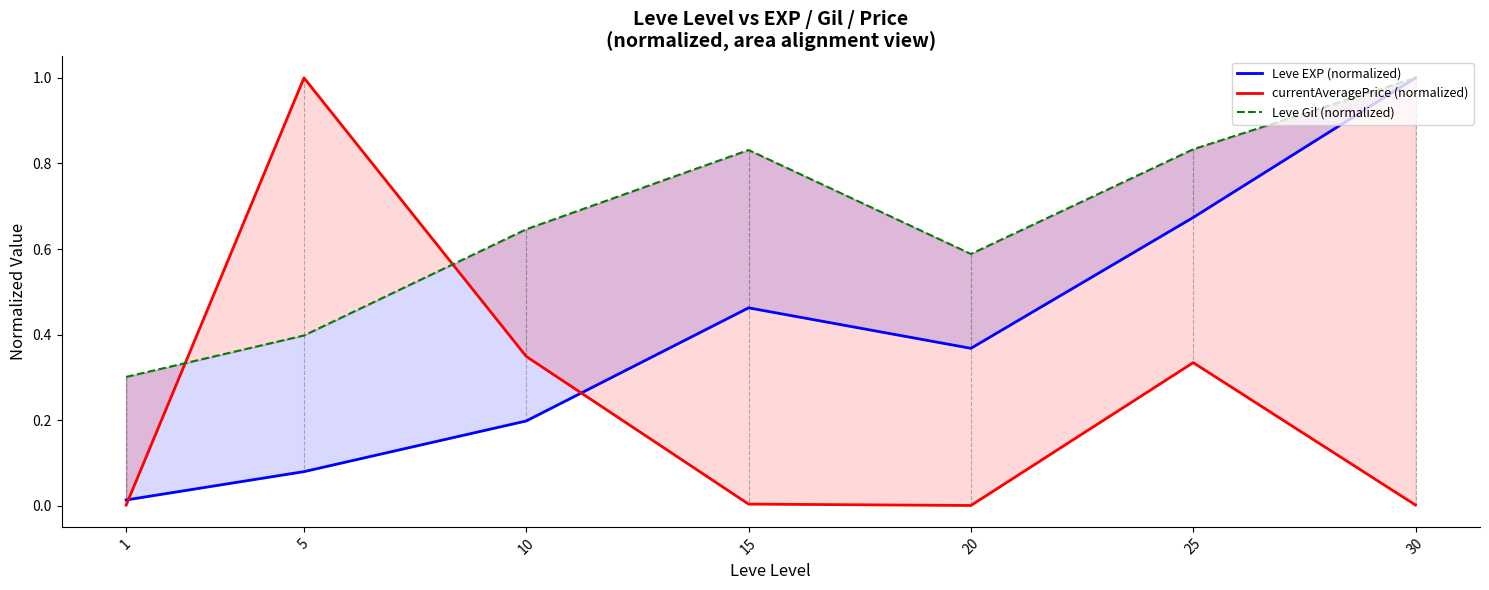

Reading right to left, list all the values displayed in this chart.

Leve EXP (normalized): 1.0	0.7	0.4	0.5	0.2	0.1	0.0
currentAveragePrice (normalized): 0.0	0.3	0.0	0.0	0.3	1.0	0.0
Leve Gil (normalized): 1.0	0.8	0.6	0.8	0.6	0.4	0.3